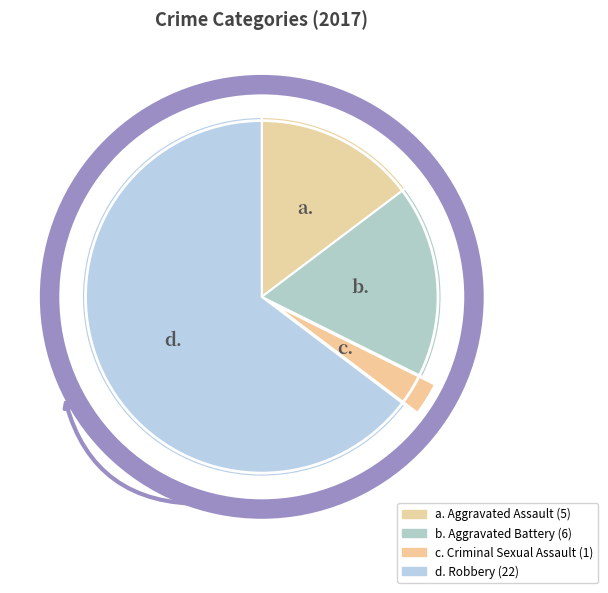

How many slices are in this pie chart?

4